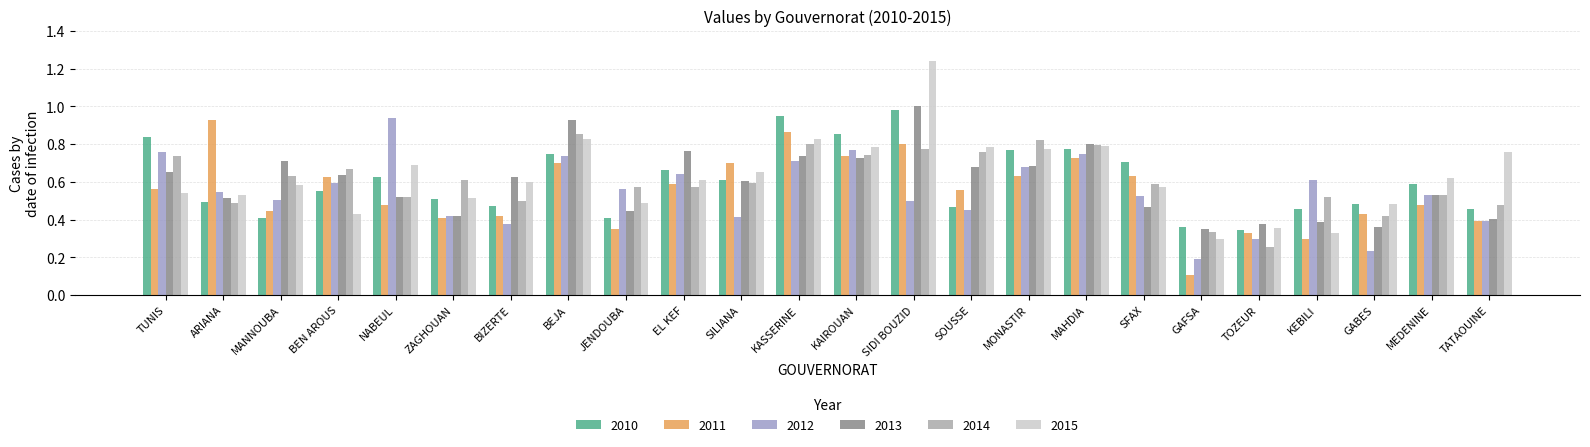

How many categories are shown in the chart?

24